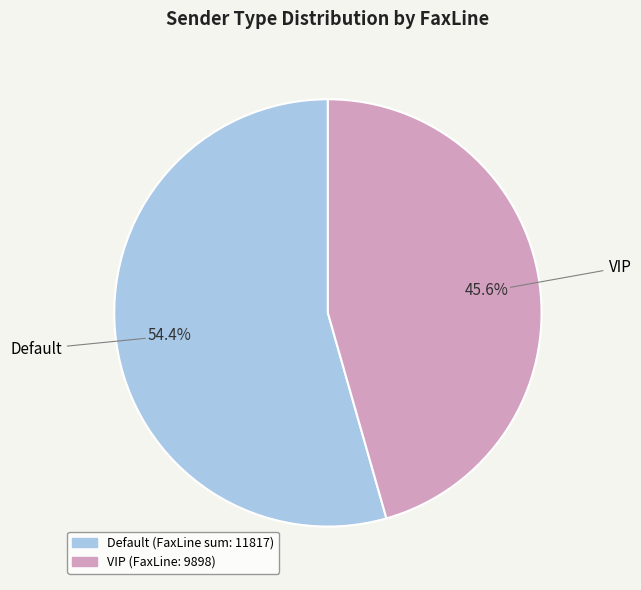

Count the number of slices in the pie.

2